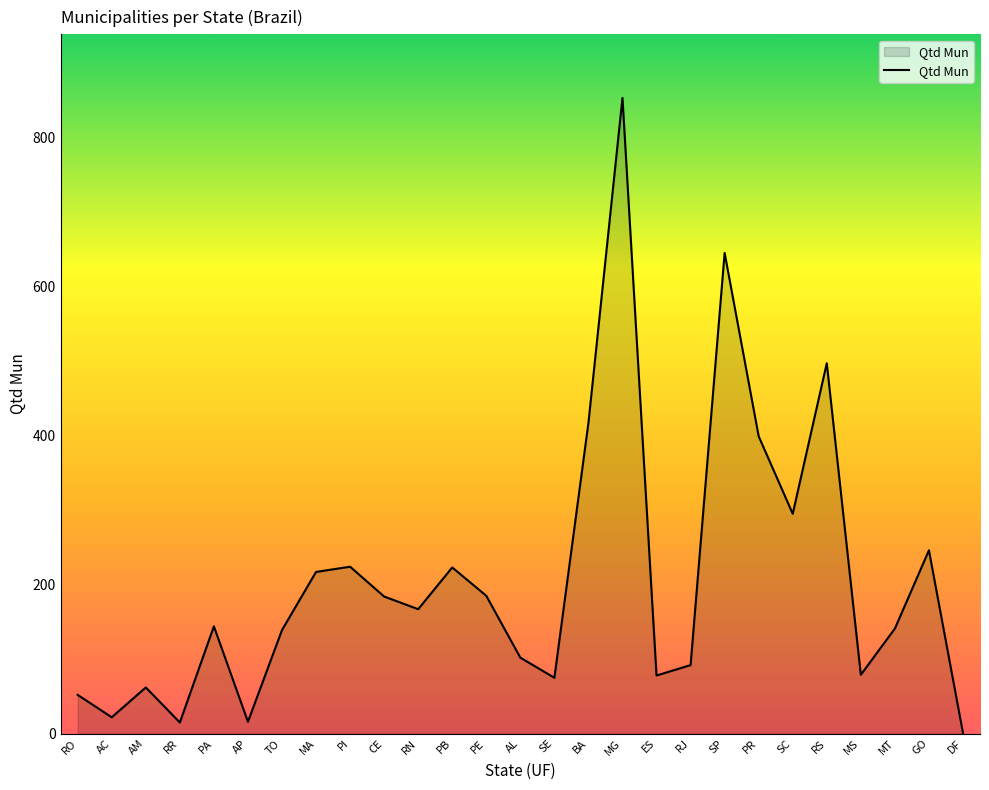

What is the approximate value at PA?

144